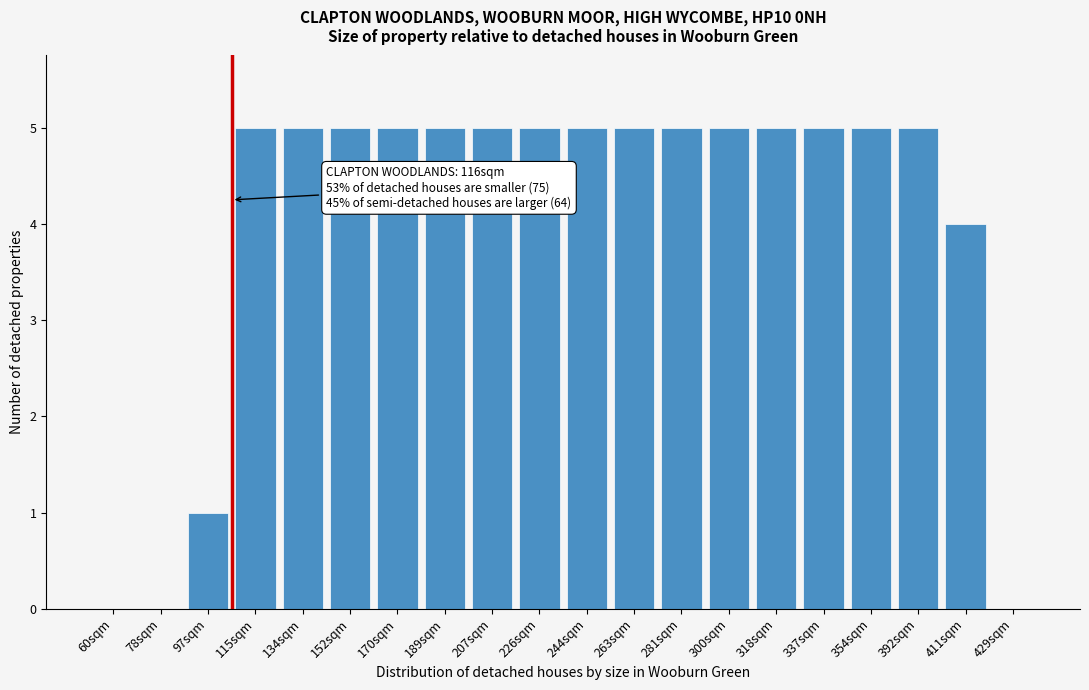

Reading right to left, transcribe all the data shown in this chart.

429sqm=0	411sqm=4	392sqm=5	354sqm=5	337sqm=5	318sqm=5	300sqm=5	281sqm=5	263sqm=5	244sqm=5	226sqm=5	207sqm=5	189sqm=5	170sqm=5	152sqm=5	134sqm=5	115sqm=5	97sqm=1	78sqm=0	60sqm=0